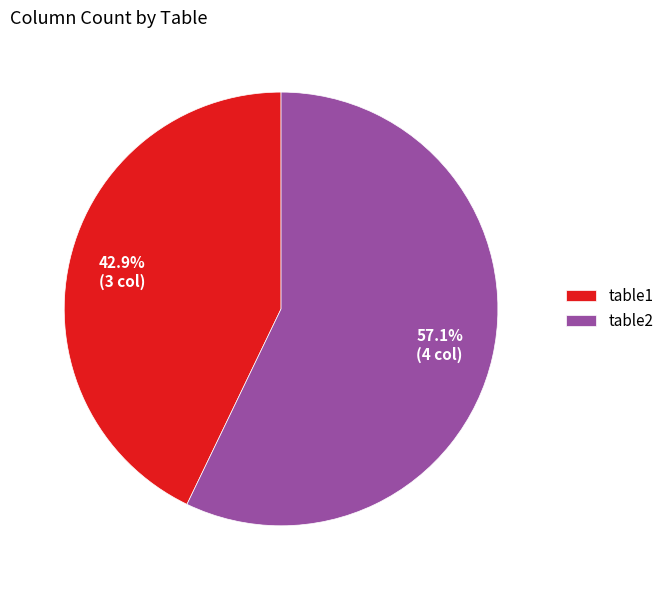

What is the ratio of the value at table2 to the value at table1?

1.3